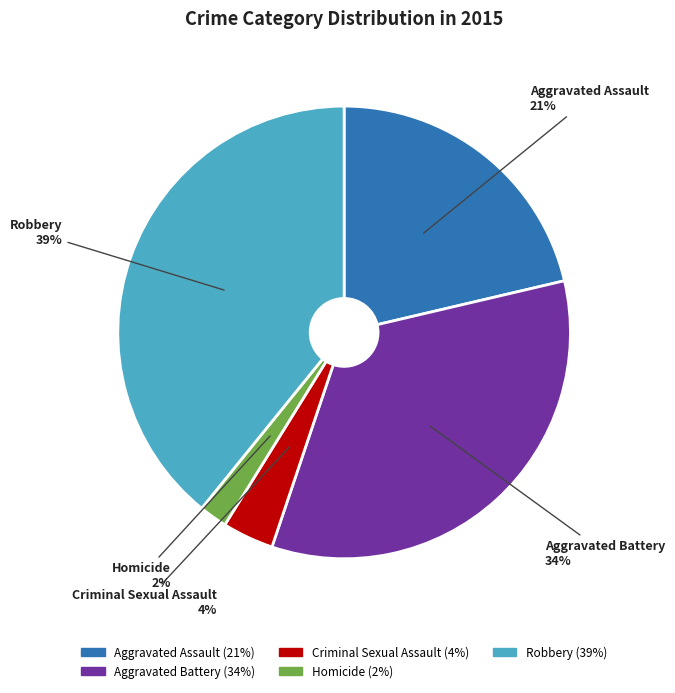

To the nearest percent, what is the difference between the largest and smallest slice percentages?

37%